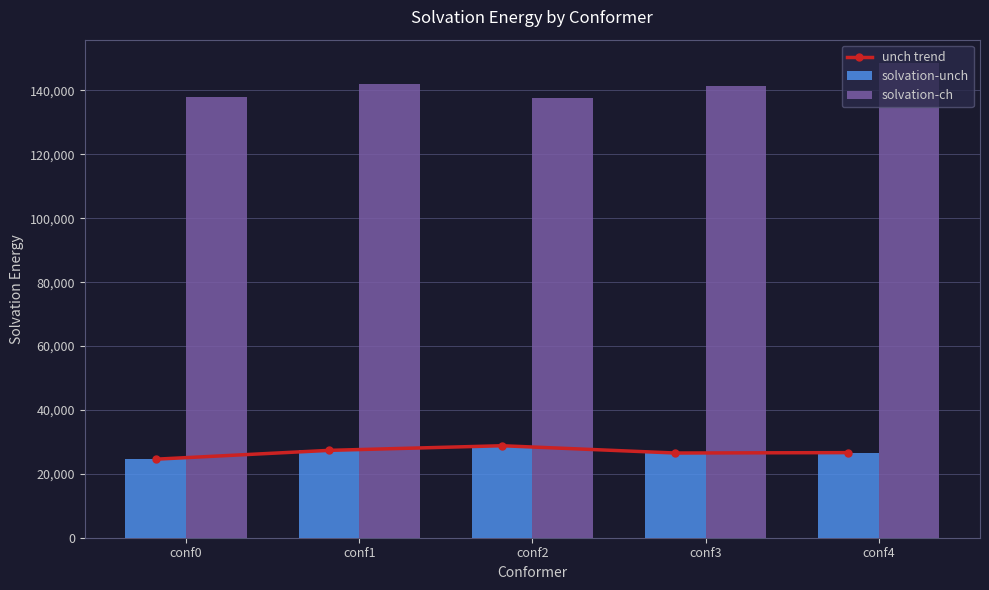

The value of solvation-ch at conf0 is 138099.2. True or false?

True